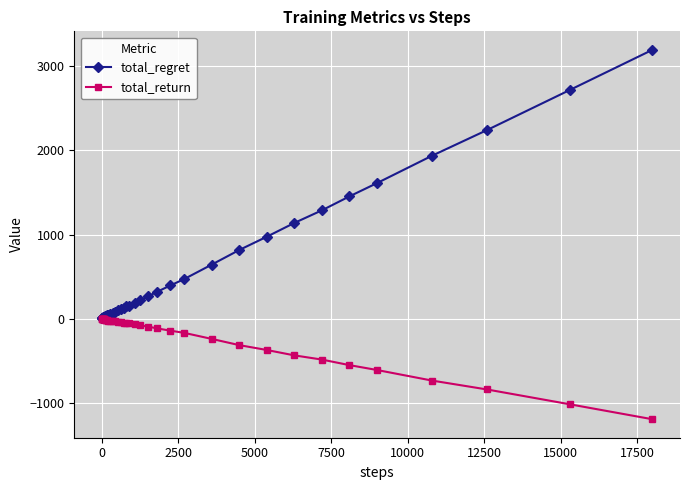

What is the minimum value for total_return?

-1198